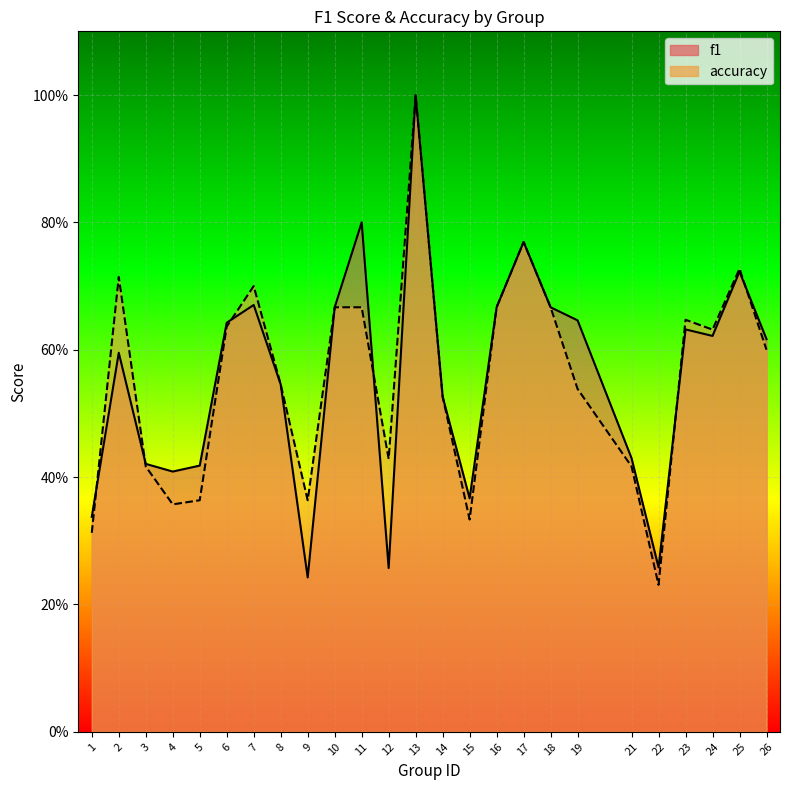

Is the value of accuracy at 4 greater than the value of f1 at 25?

No